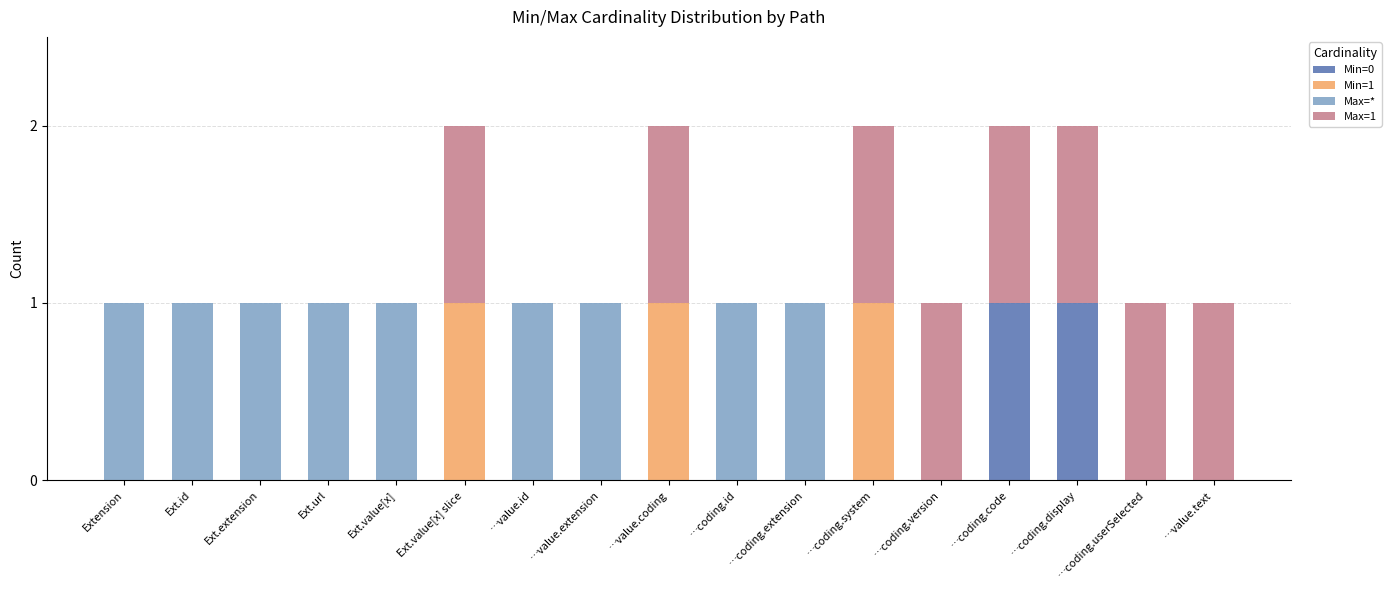

The value of Min=0 at Ext.extension is 0. True or false?

True